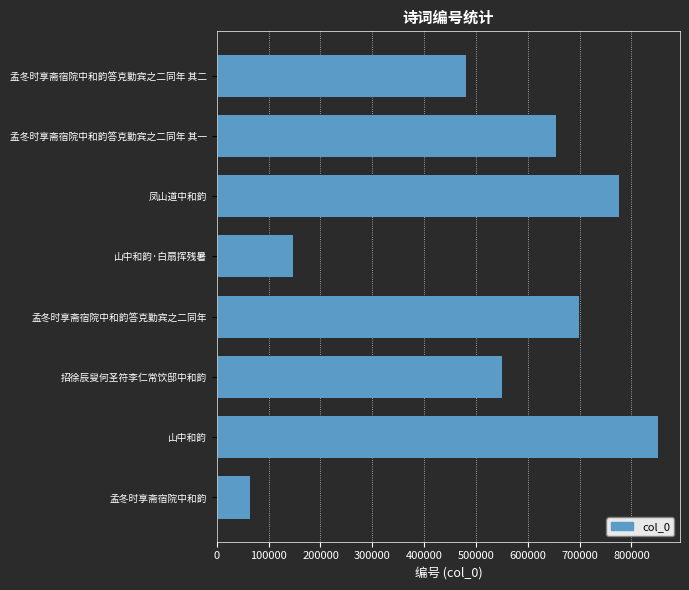

Which has a higher value, 山中和韵·白扇挥残暑 or 招徐辰叟何圣符李仁常饮邸中和韵?

招徐辰叟何圣符李仁常饮邸中和韵